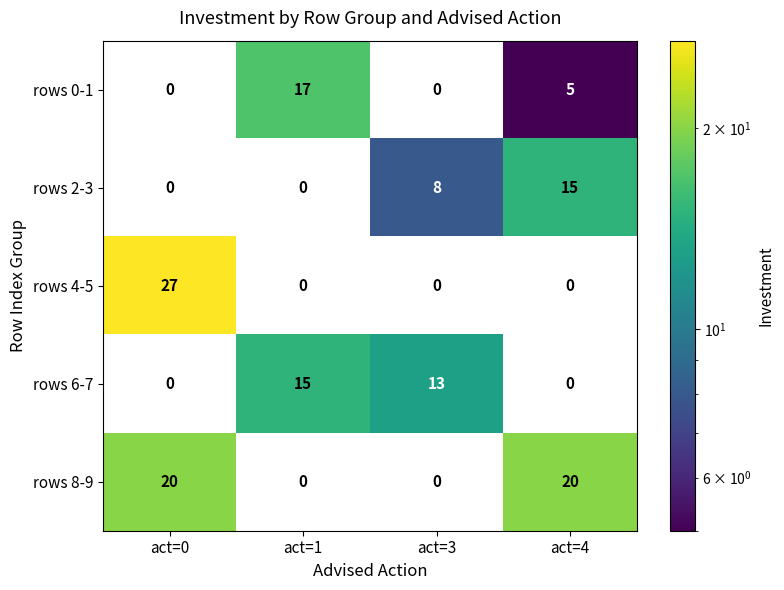

What is the difference between the second highest and second lowest values in the rows 6-7 series?

13